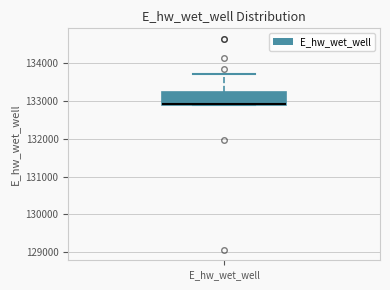

Read this box plot against the y-axis: the position of the median line, the range covered by the box, and the ends of both whiskers. The values are not printed on the chart, so give them approximately, as read against the axis.

median 132900, box 132900 to 133200, whiskers 132900 to 133700